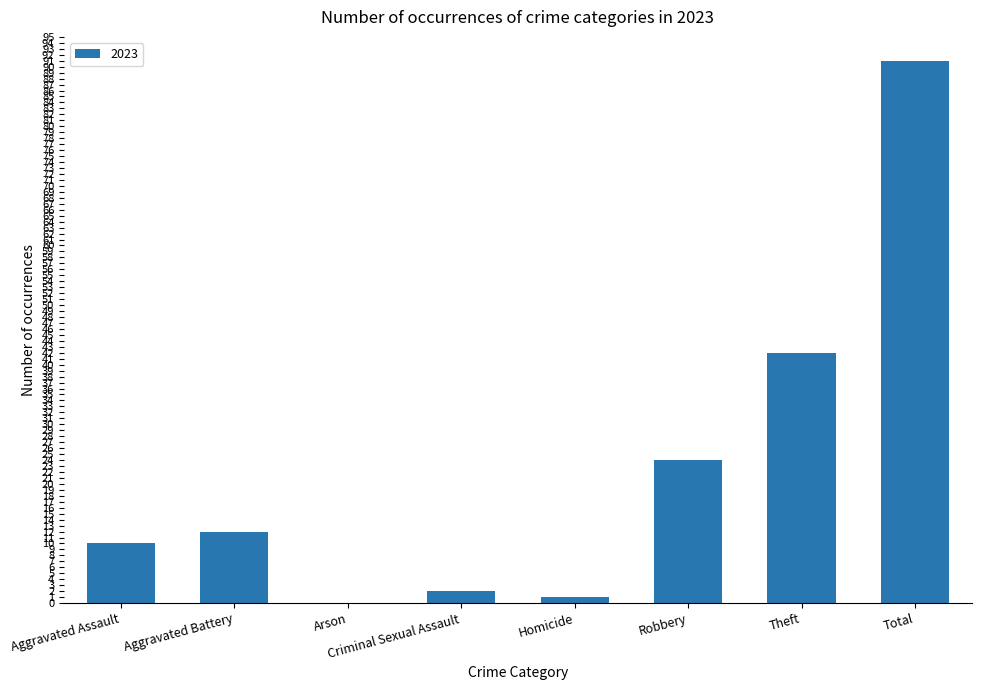

Which category has the highest value across all series?

Total